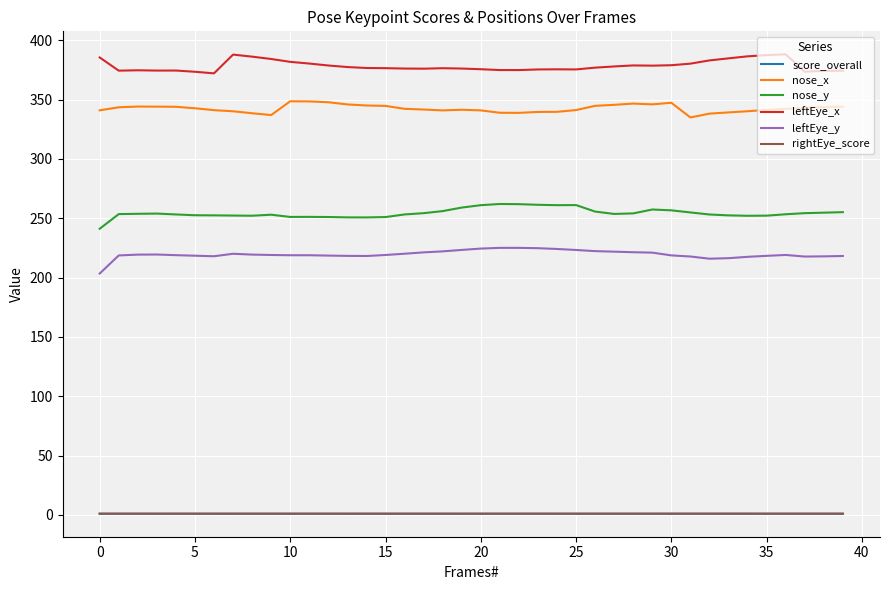

True or false: nose_y and nose_x intersect in this chart.

False